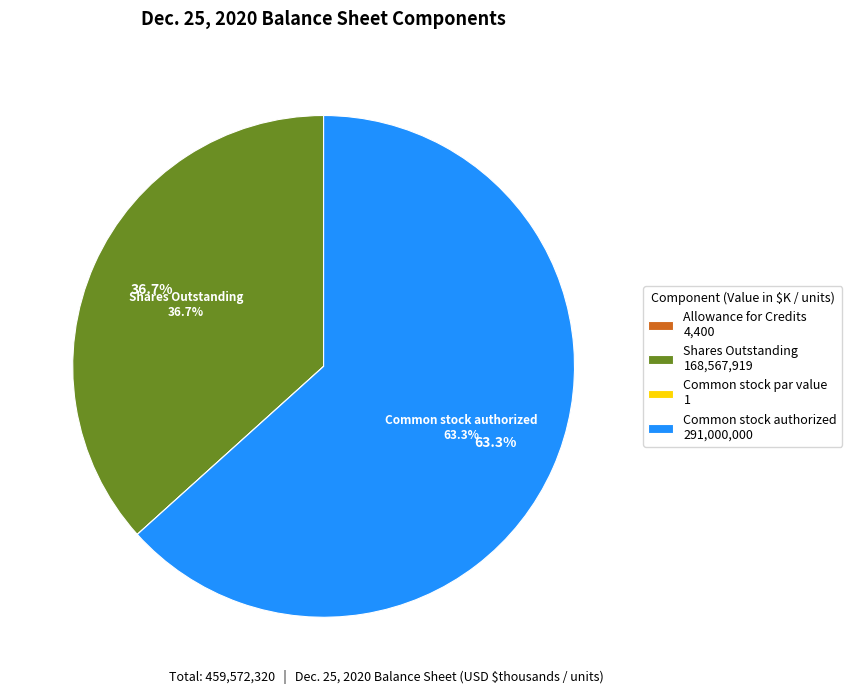

Approximately how many times larger is the value at Shares Outstanding 168,567,919 compared to Common stock authorized 291,000,000?

0.6